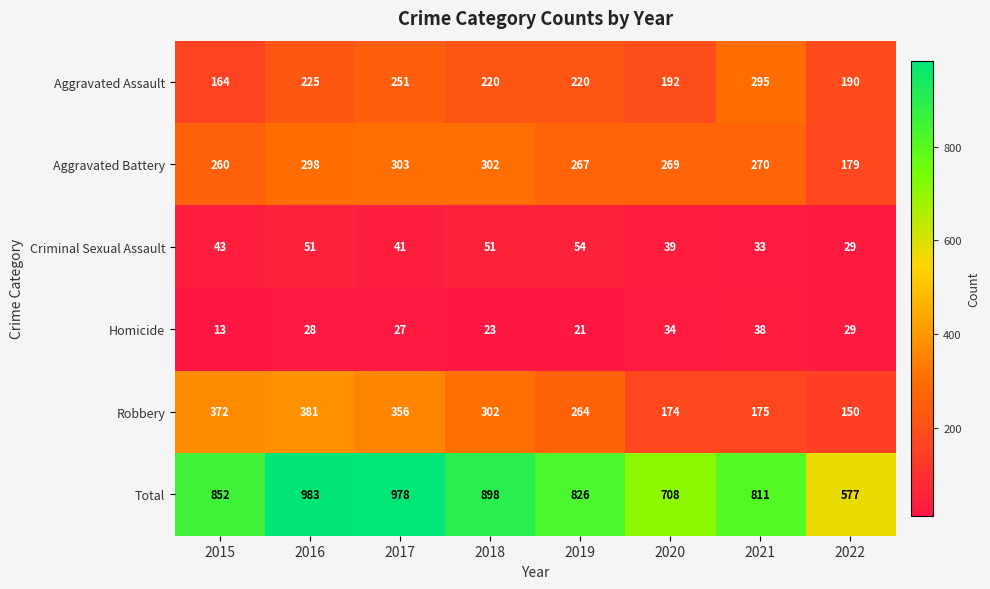

Rank the series by their maximum value, from highest to lowest.

Total, Robbery, Aggravated Battery, Aggravated Assault, Criminal Sexual Assault, Homicide